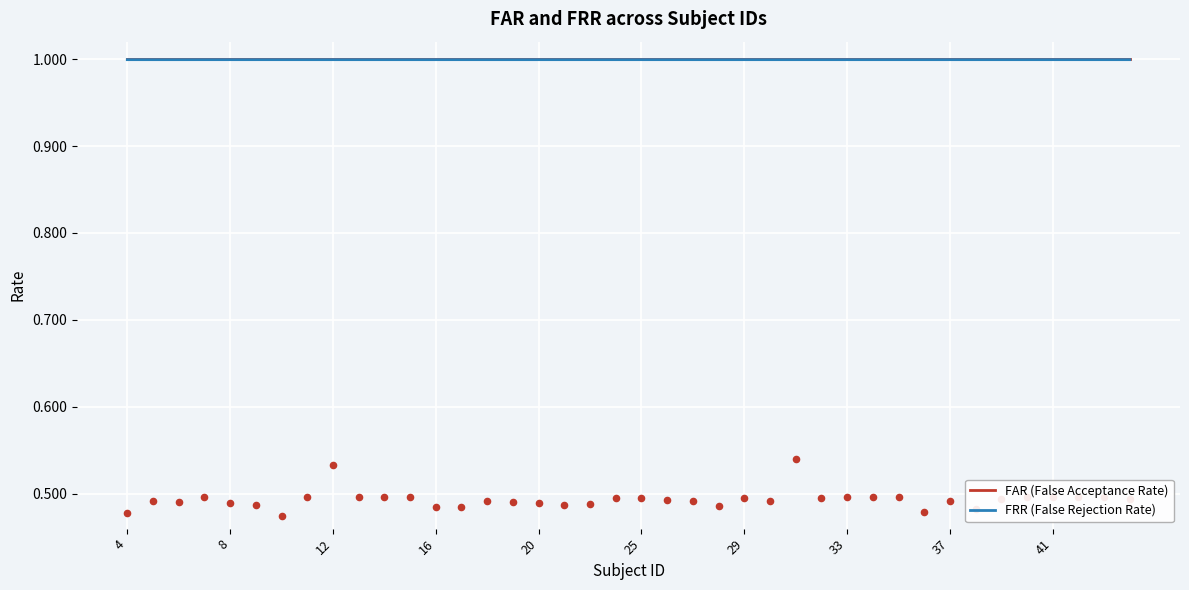

Which series has the largest Y range (max minus min)?

FRR (False Rejection Rate)